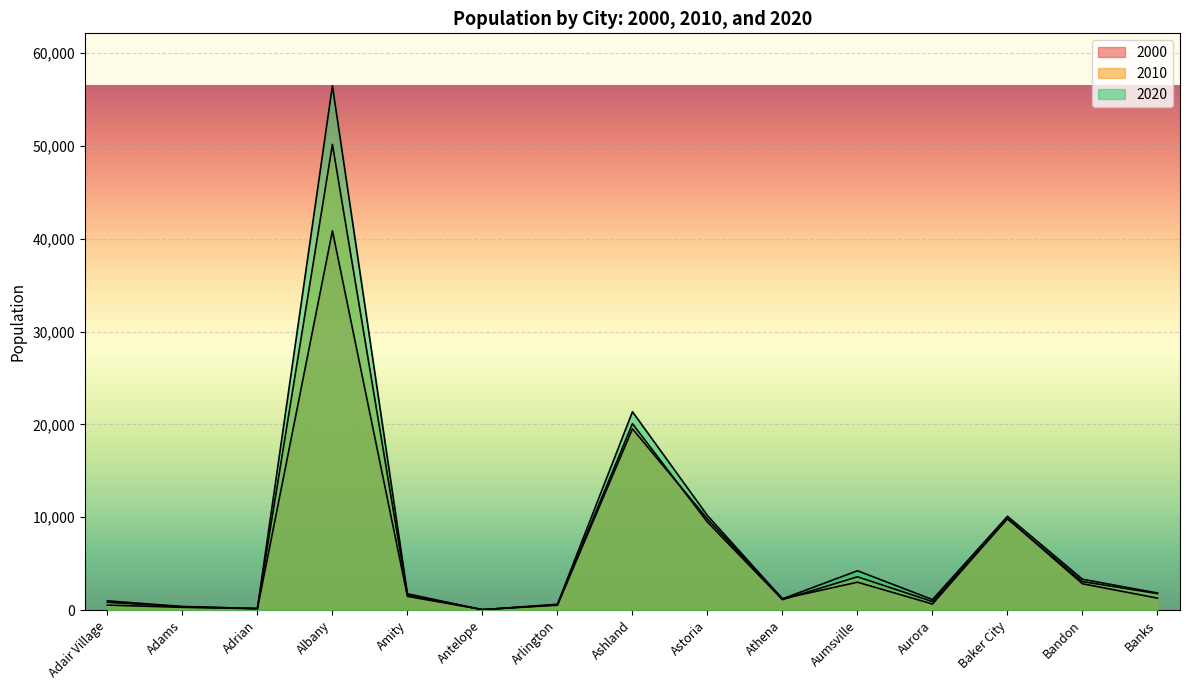

How many lines are shown in the chart?

3